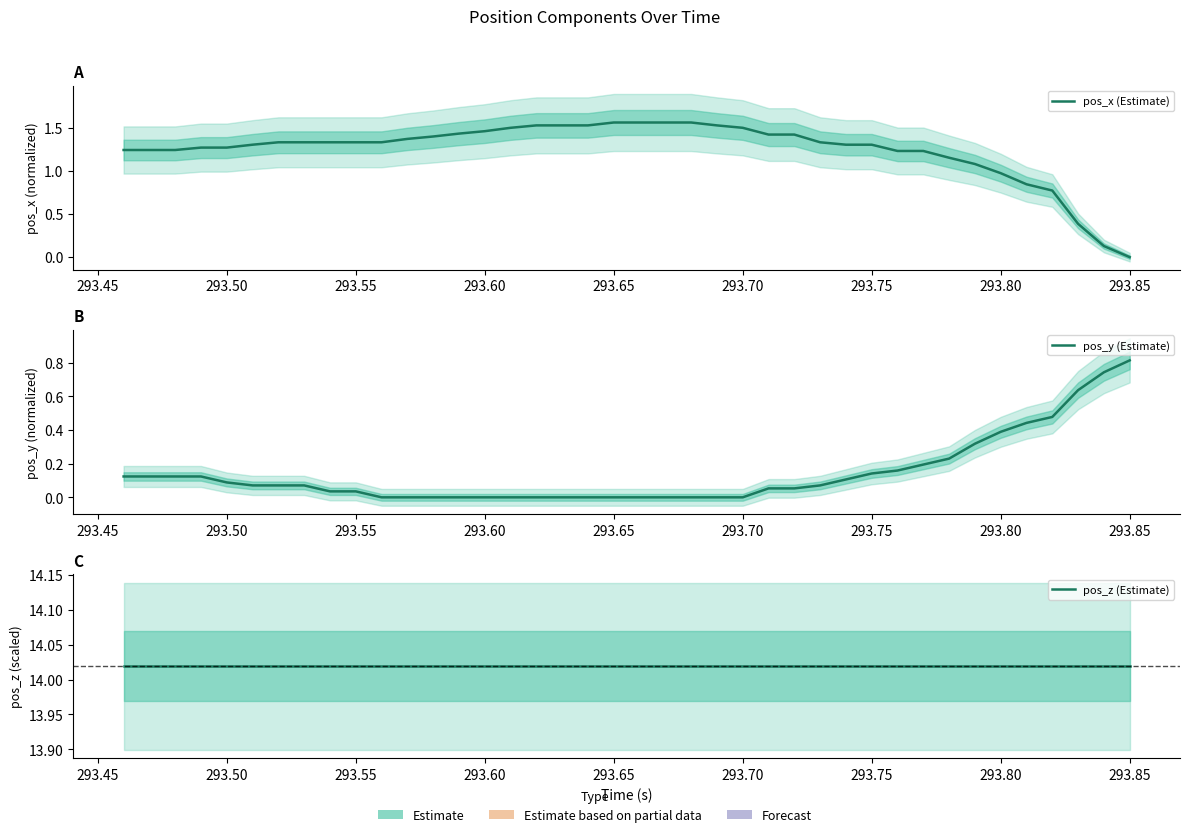

How many lines are shown in the chart?

3